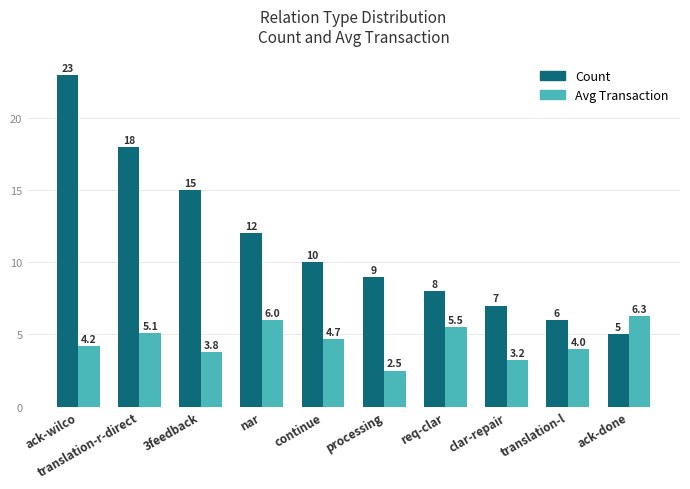

Is the value of Avg Transaction at ack-wilco greater than the value of Count at ack-done?

No